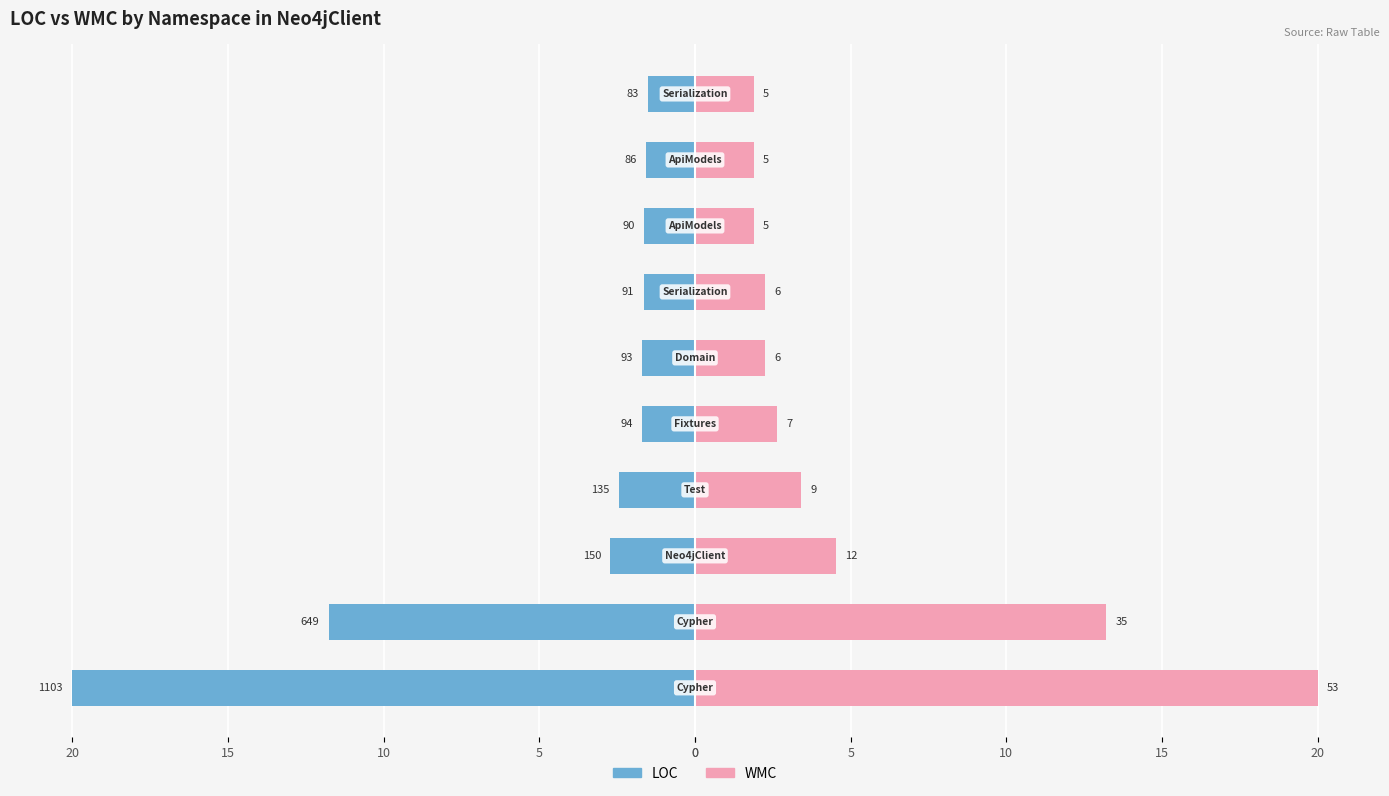

What is the smallest value displayed?

-20.0